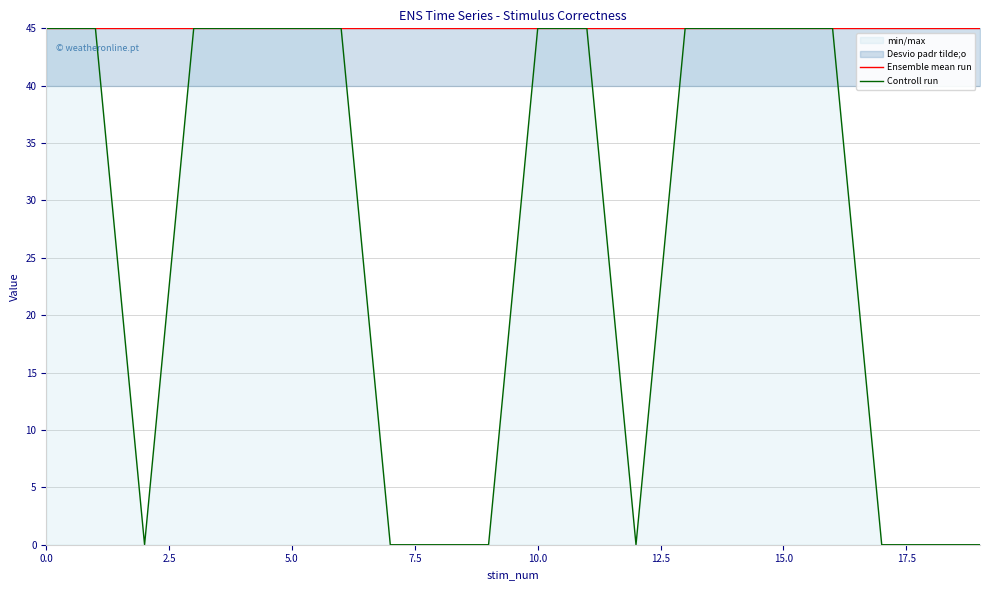

Rank the series by their average value, from lowest to highest.

Controll run, Ensemble mean run